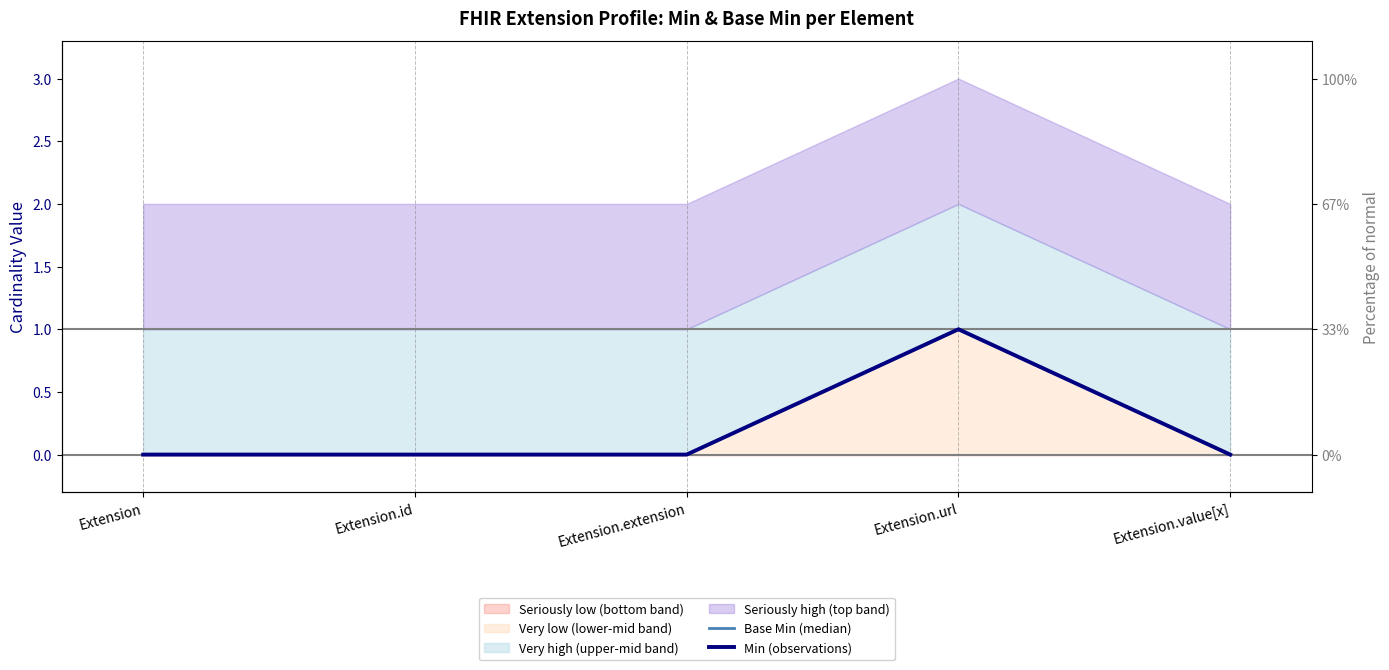

Between Extension.extension and Extension.value[x], which series saw the biggest shift?

Base Min (median)